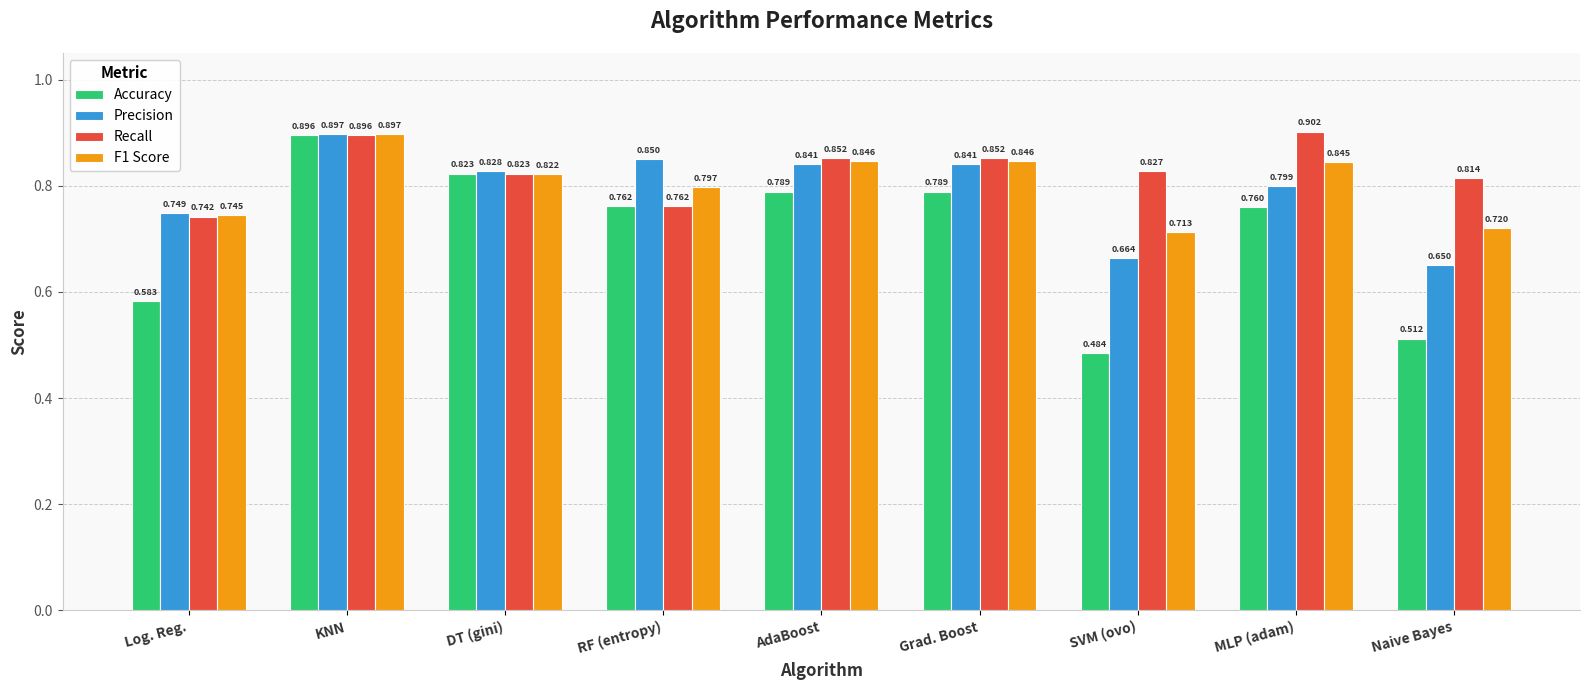

Count the Precision values in the range 0 to 1.

9